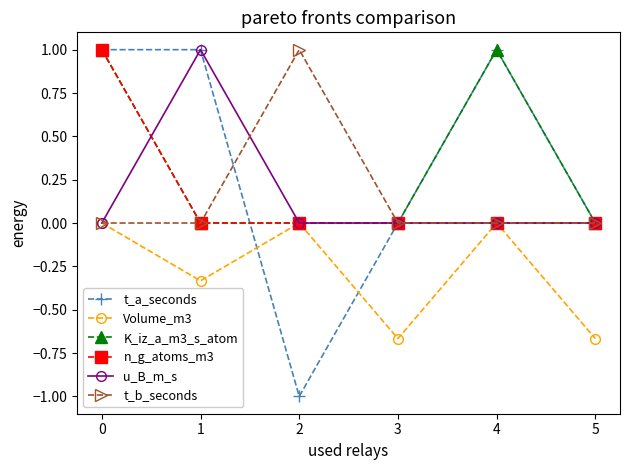

True or false: K_iz_a_m3_s_atom and t_a_seconds cross at least once.

True